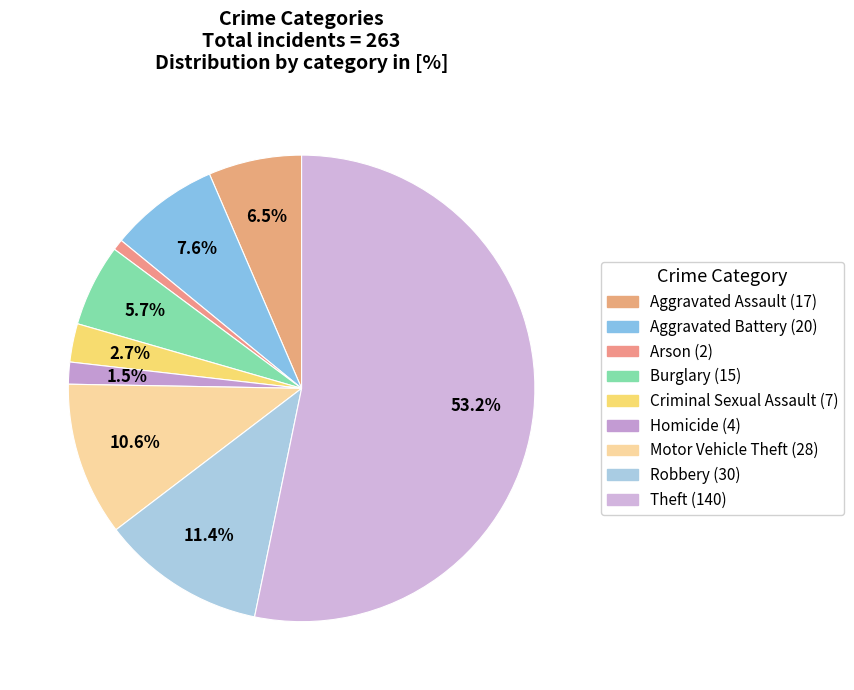

Which slice represents more than half of the pie?

Theft